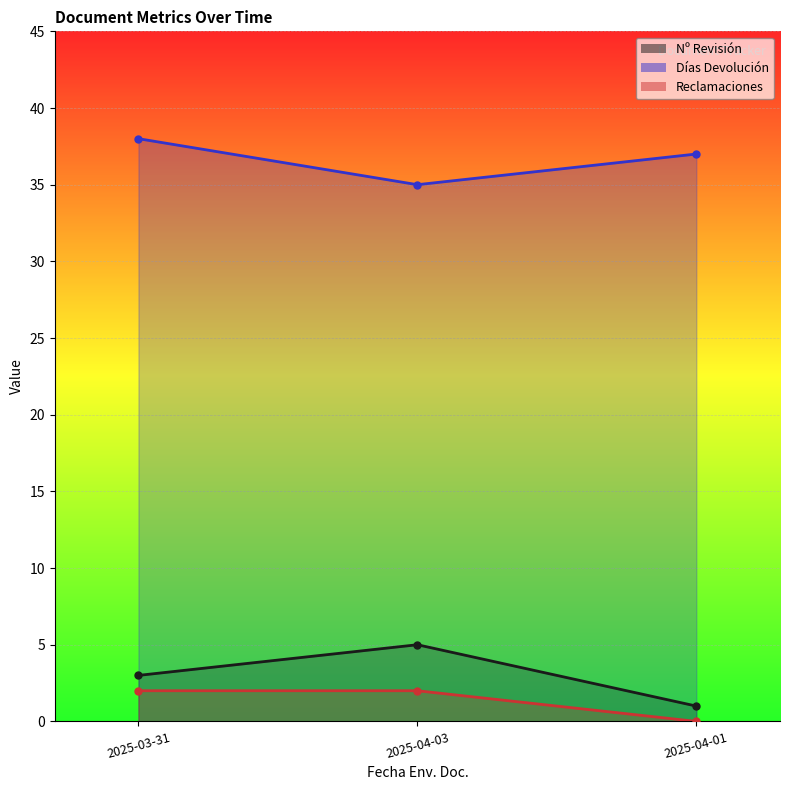

What is the difference between the Nº Revisión values at 2025-04-01 and 2025-04-03?

4